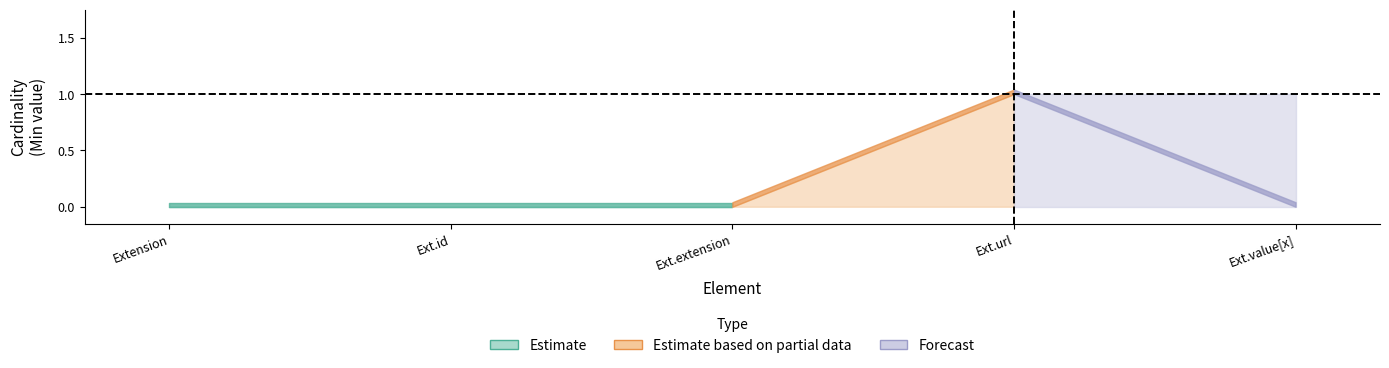

Does the chart have visible grid lines?

No